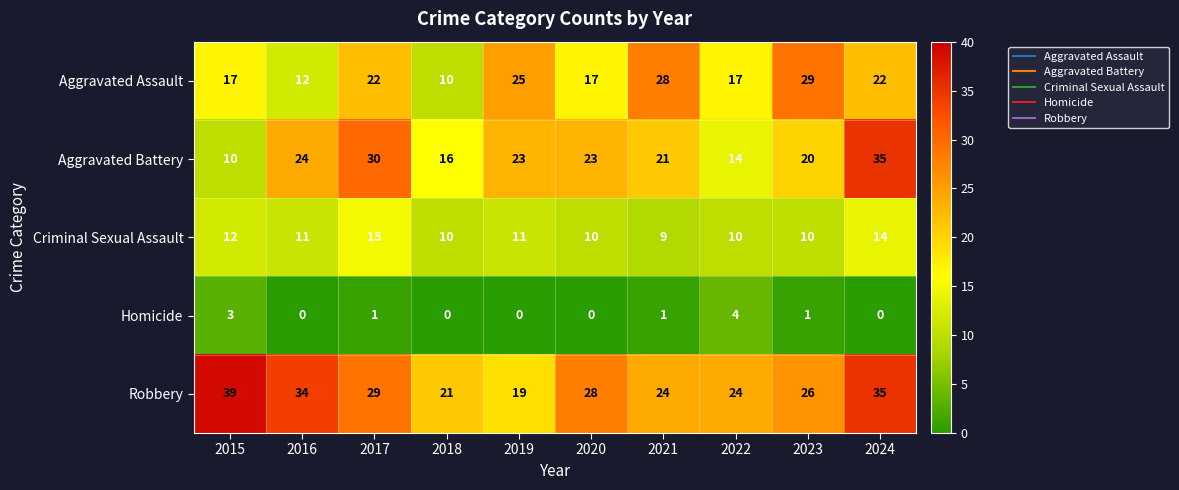

At which category is the sum across all series the highest?

2024